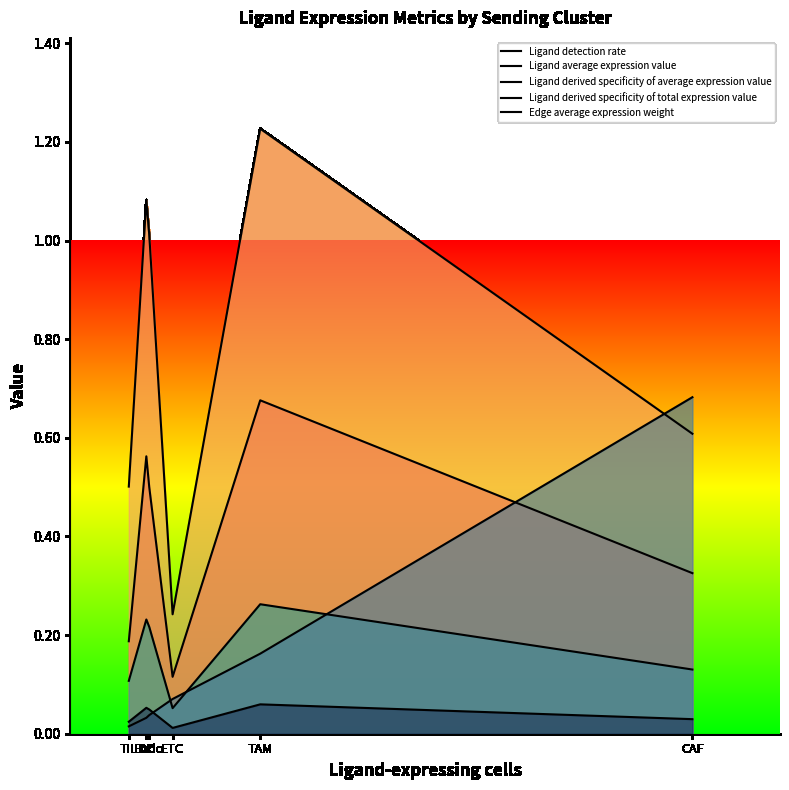

Between DC and CAF, which series saw the biggest shift?

Ligand derived specificity of total expression value